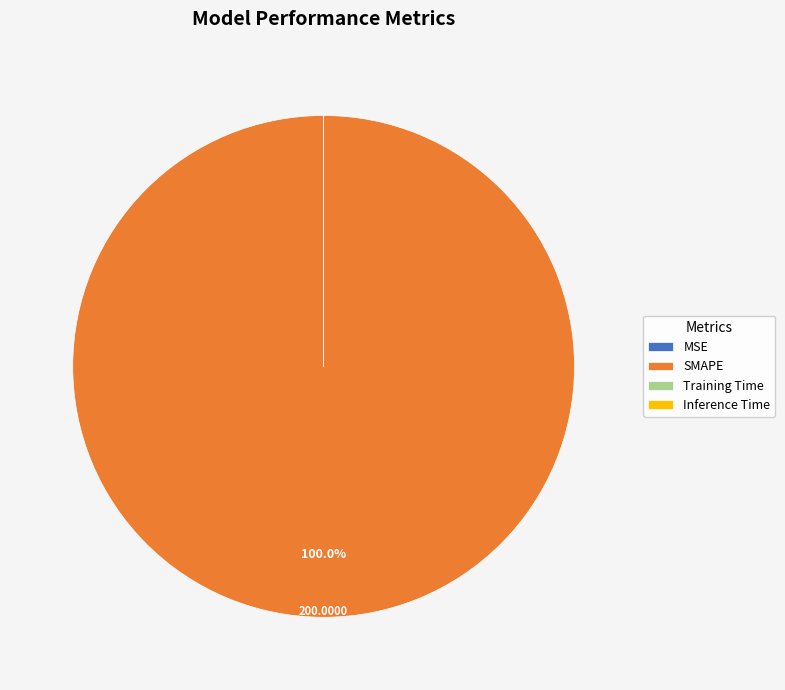

Which slice is the largest?

SMAPE